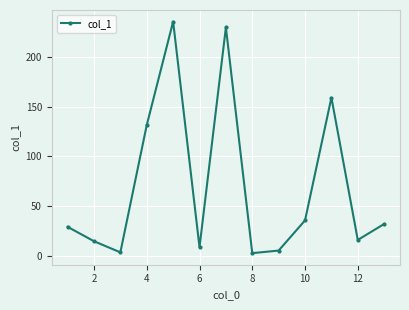

What is the value of the 13th point from the left?

31.9